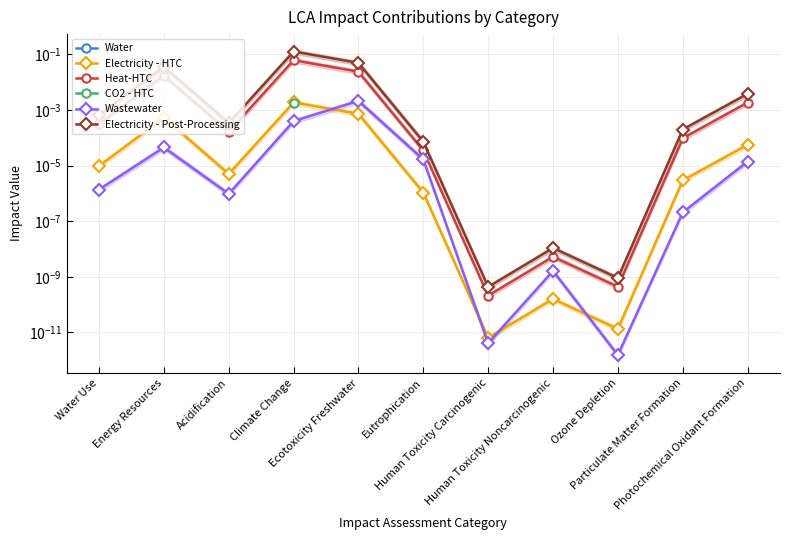

Is the value of Water at Particulate Matter Formation greater than the value of Heat-HTC at Ecotoxicity Freshwater?

No